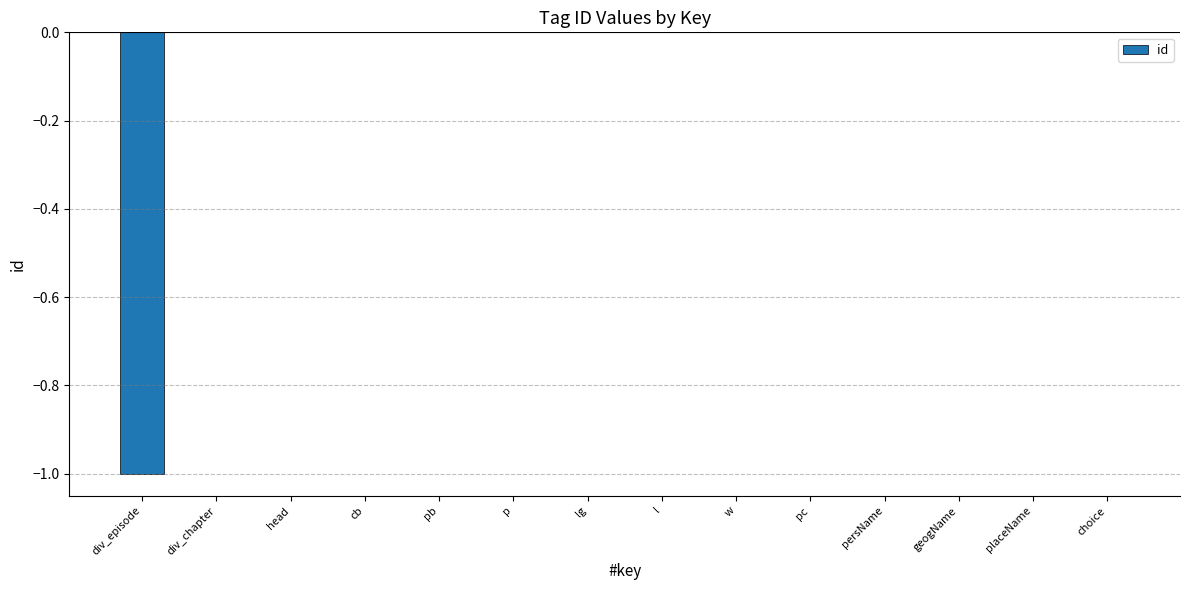

Reading left to right, list all the values displayed in this chart.

div_episode=-1	div_chapter=0	head=0	cb=0	pb=0	p=0	lg=0	l=0	w=0	pc=0	persName=0	geogName=0	placeName=0	choice=0